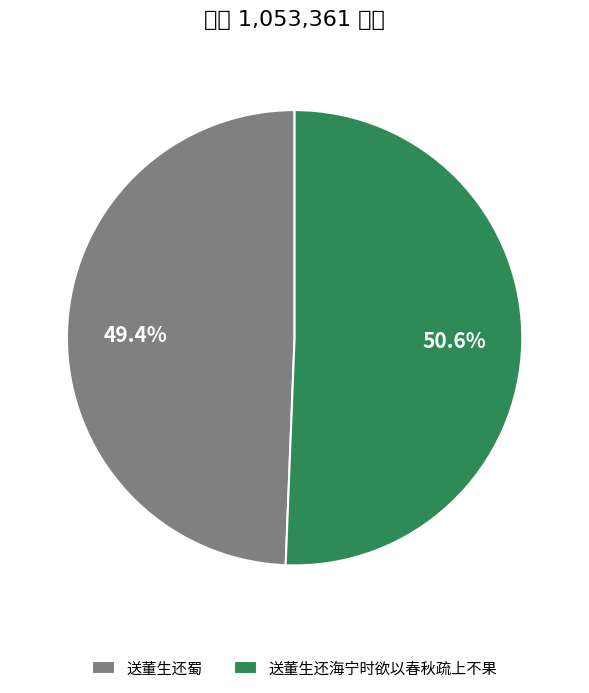

How many segments does this pie chart have?

2